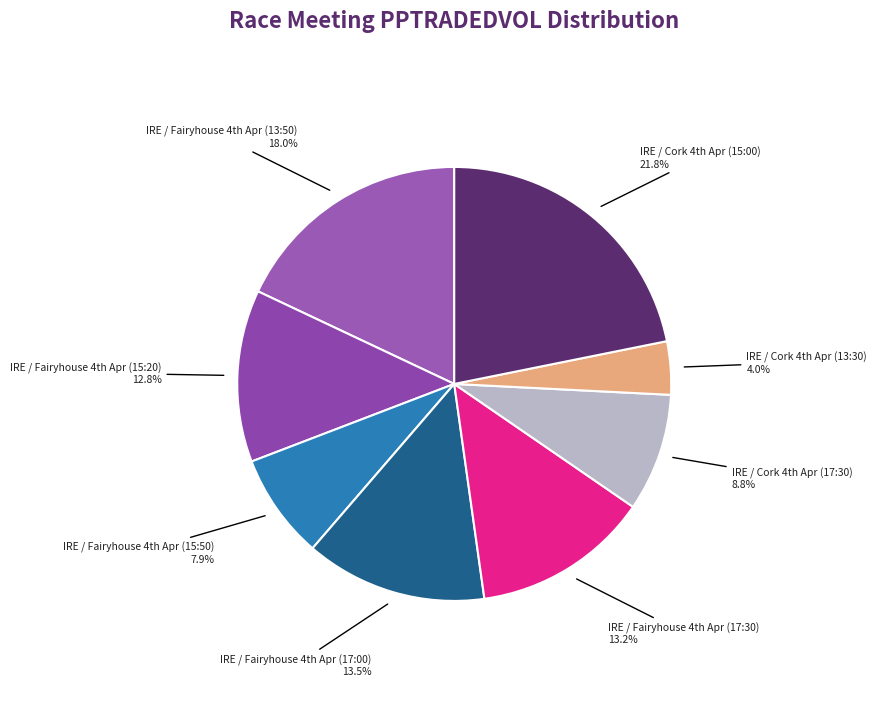

How many slices are in this pie chart?

8